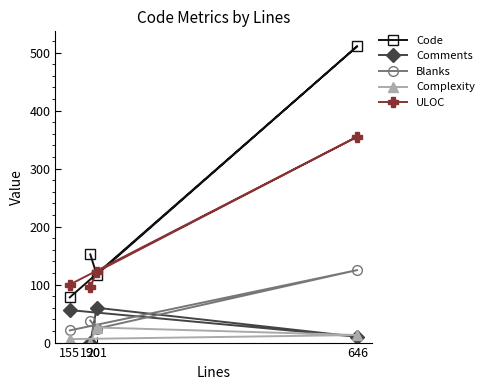

What is the difference between the maximum and second lowest values in the Complexity series?

20